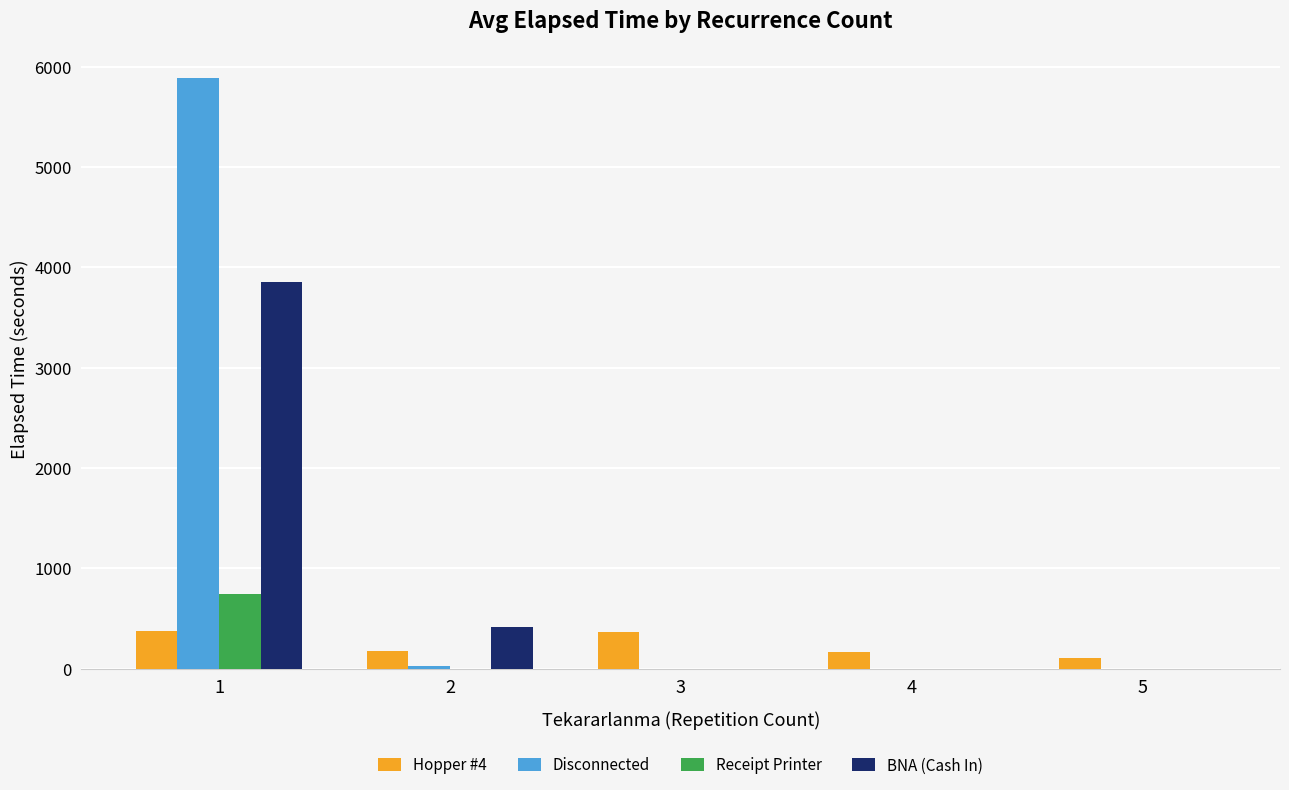

Are the bars grouped side by side (vs. stacked)?

Yes